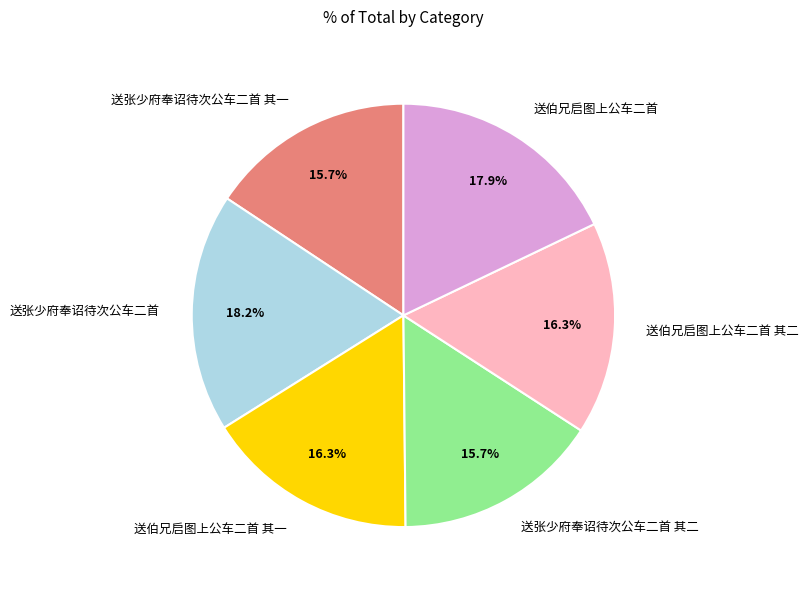

The 送张少府奉诏待次公车二首 slice represents 32% of the pie. True or false?

False